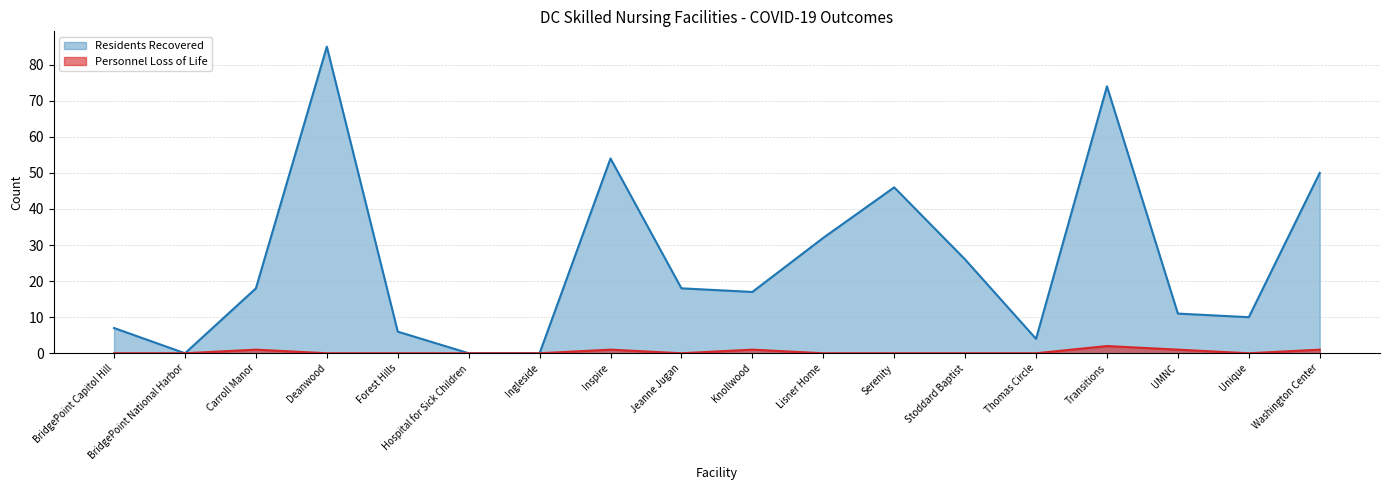

Which series has the largest range (max minus min)?

Residents Recovered